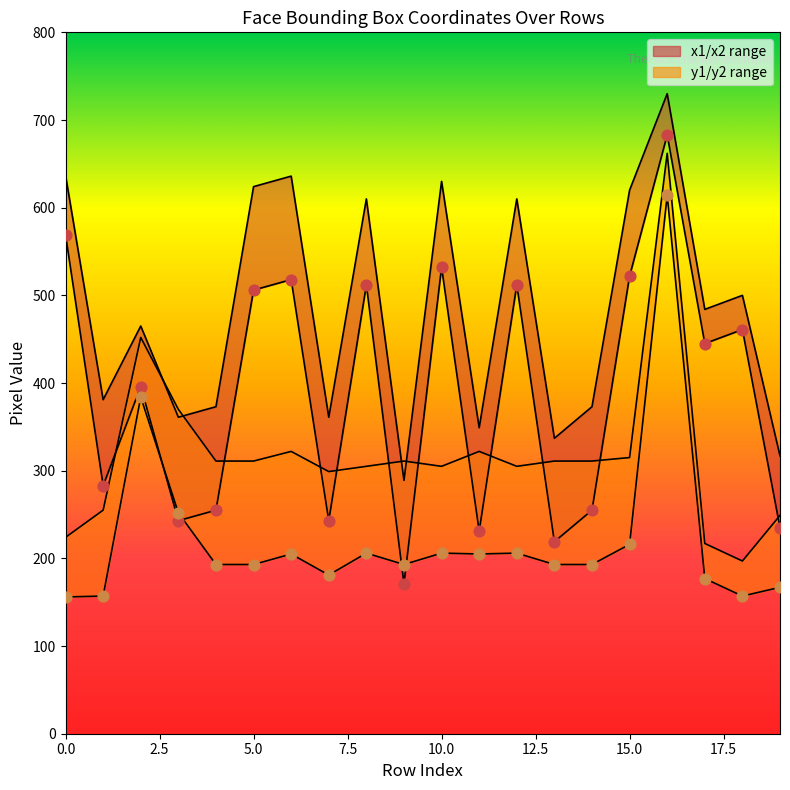

At how many categories does at least one series exceed 156?

20